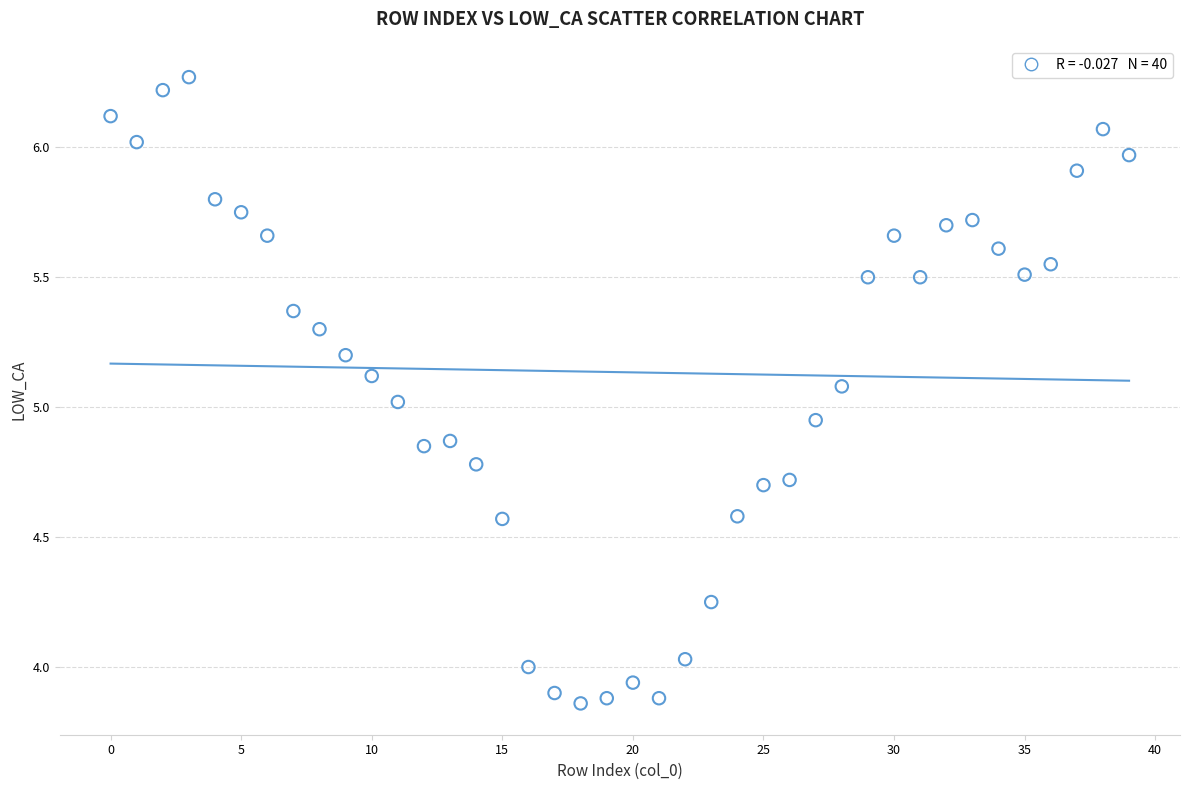

What is the range of Y values (max minus min)?

2.4